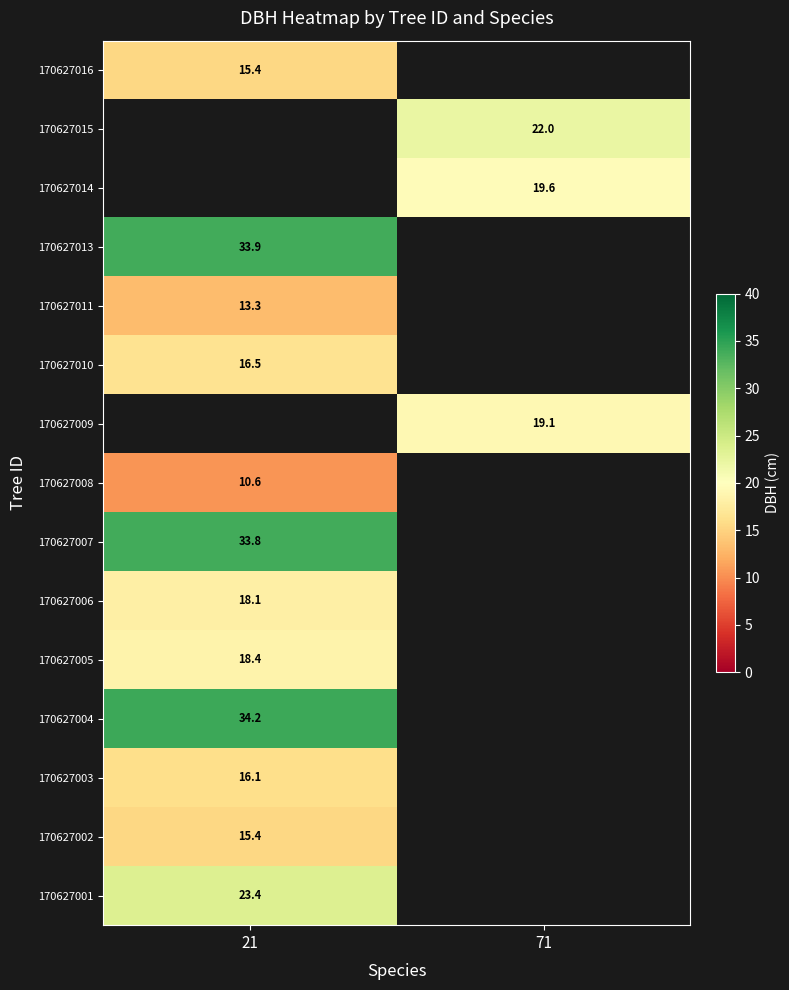

Is the value of 170627001 at 21 greater than the value of 170627008 at 21?

Yes